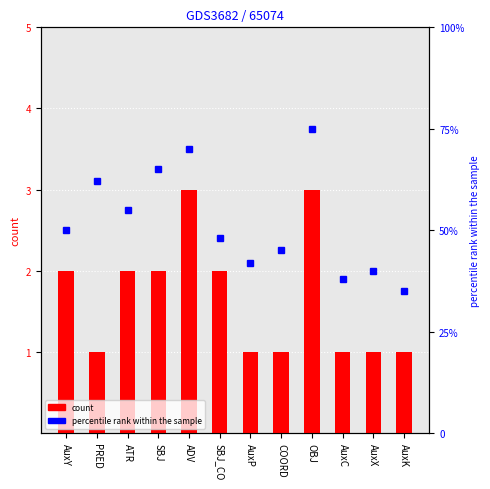

What is the highest value of the percentile rank within the sample series?

75